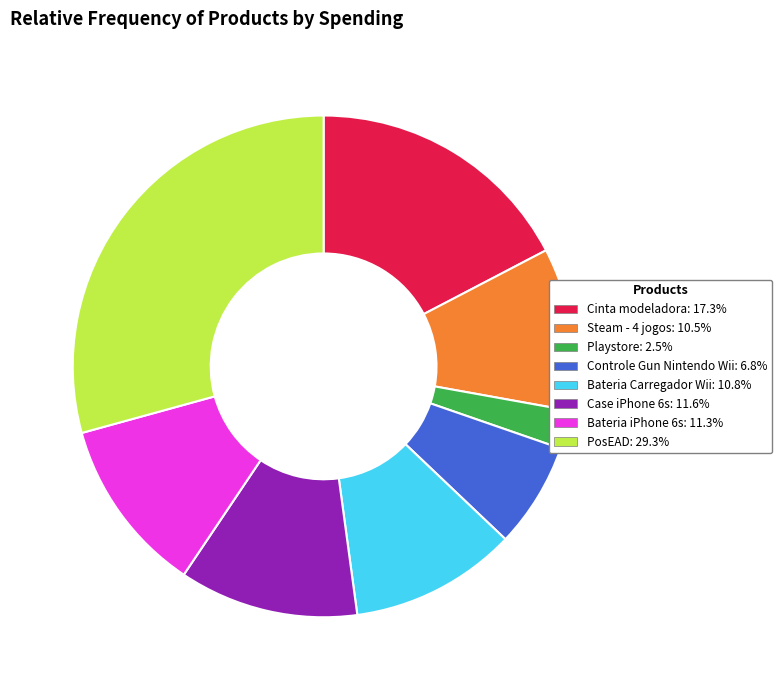

How many slices are in this pie chart?

8